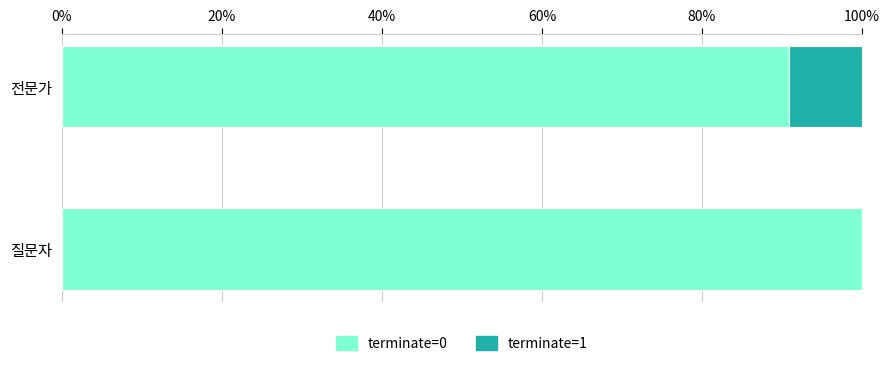

What is the total value across all series at 전문가?

100.0